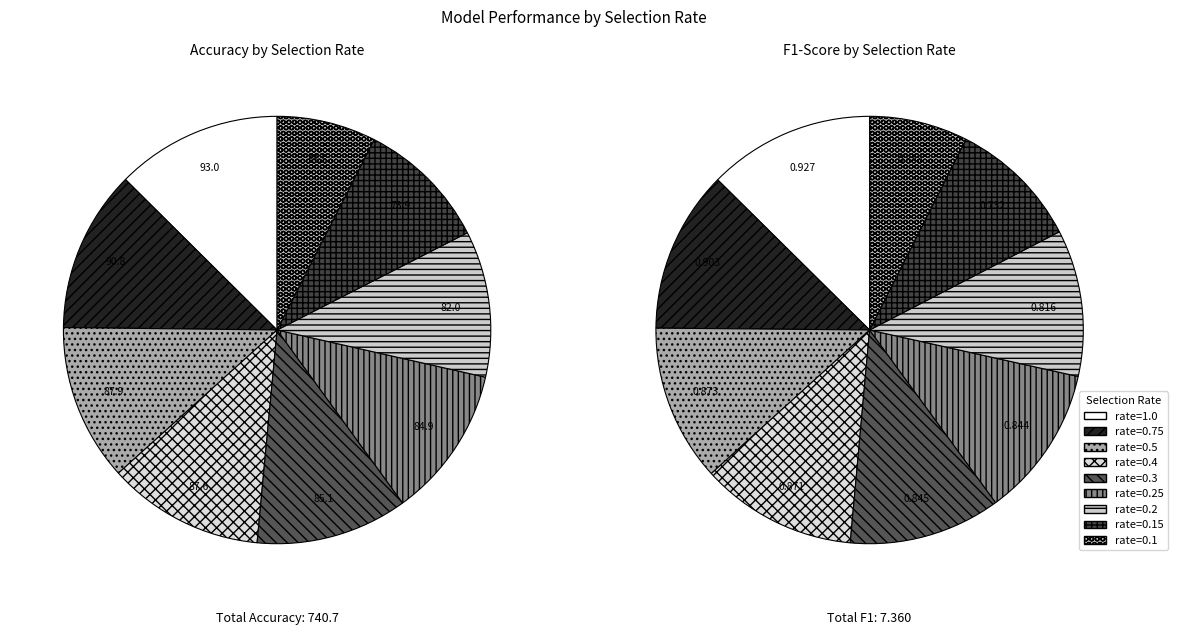

Is there a majority slice in this chart?

No